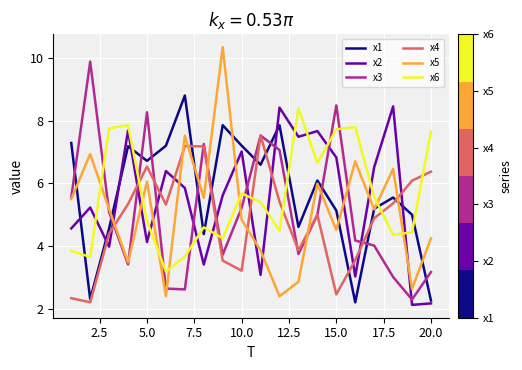

What is the smallest value displayed?

2.1